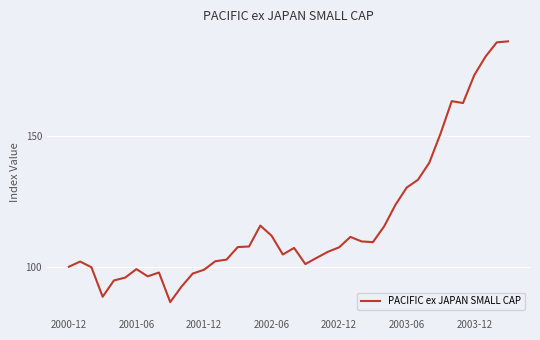

Does the chart display data point markers on the line(s)?

No